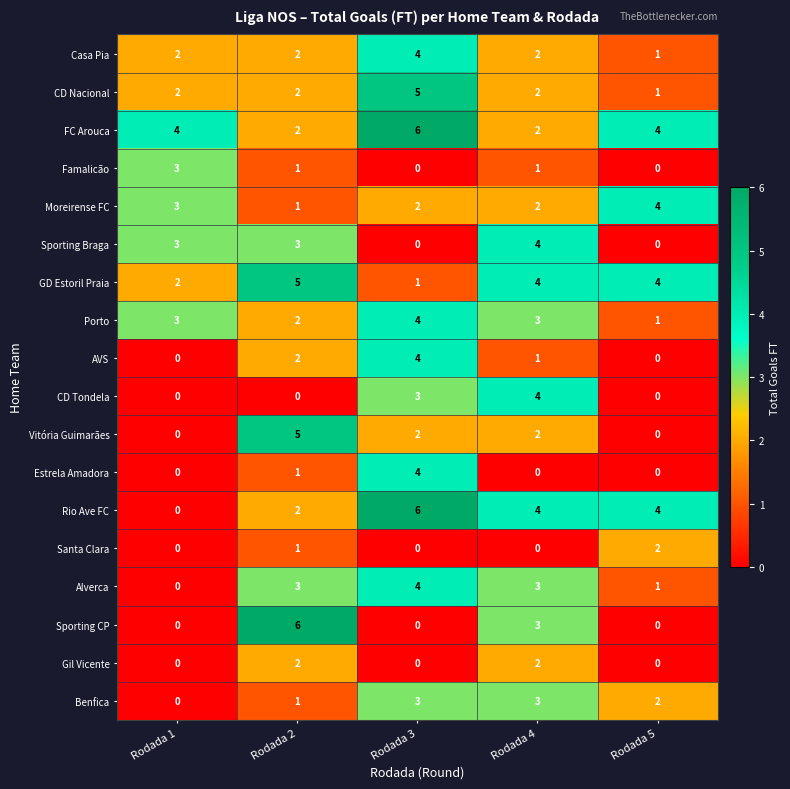

What is the difference between the highest and lowest values at Rodada 1?

4